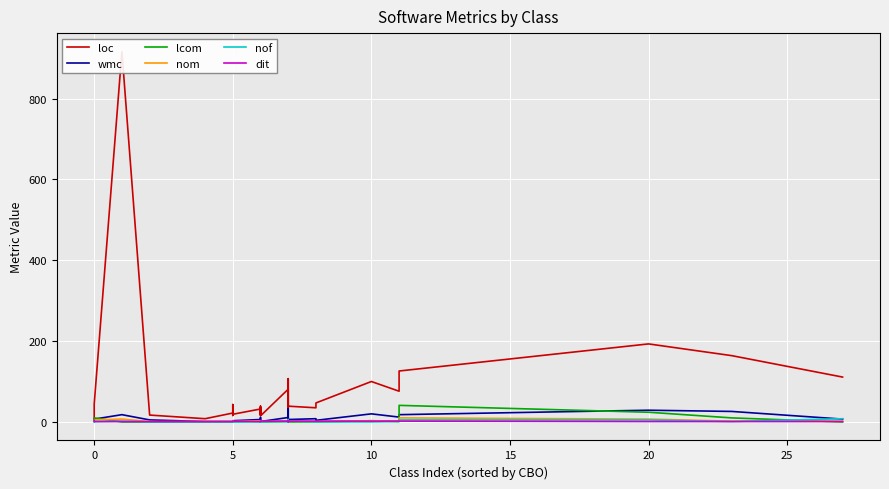

Which series has the largest total across all categories?

loc